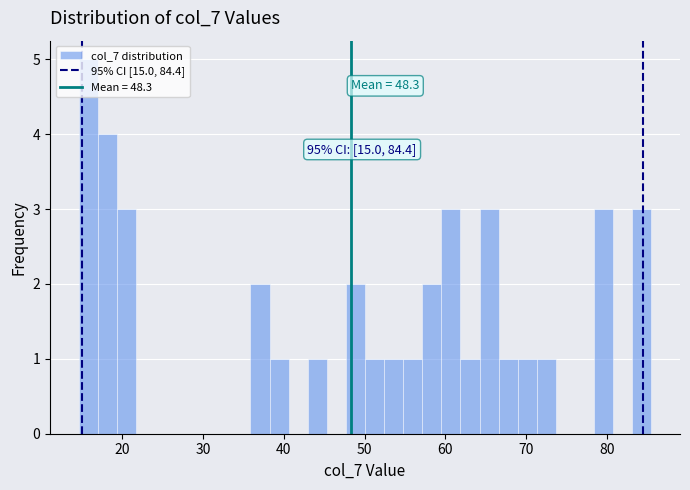

Read against the x-axis, roughly where is the centre of the tallest bar?

16